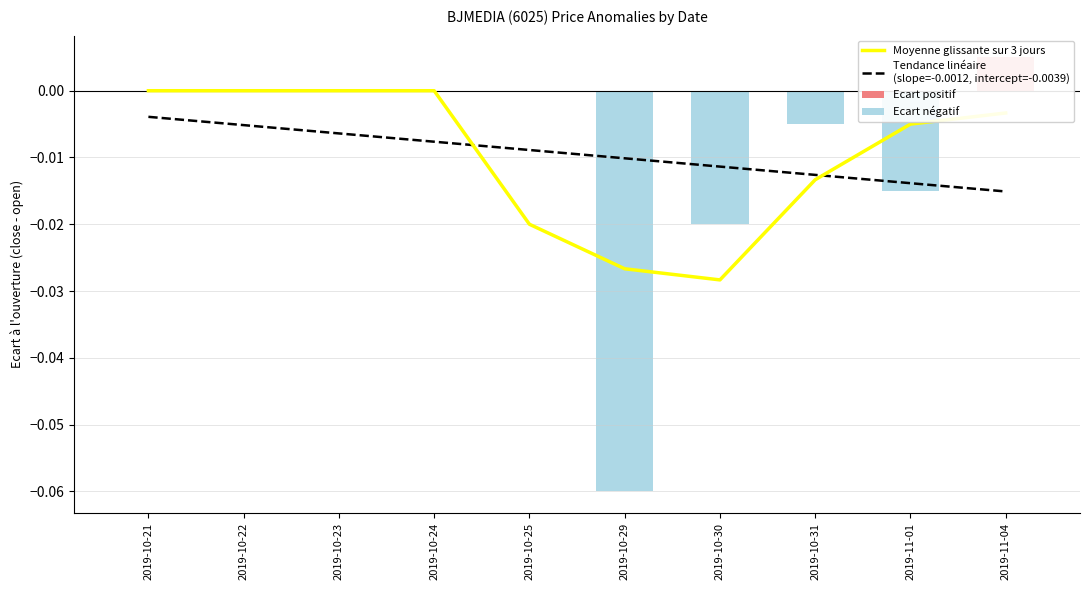

What is the label of the 8th bar from the right?

2019-10-23